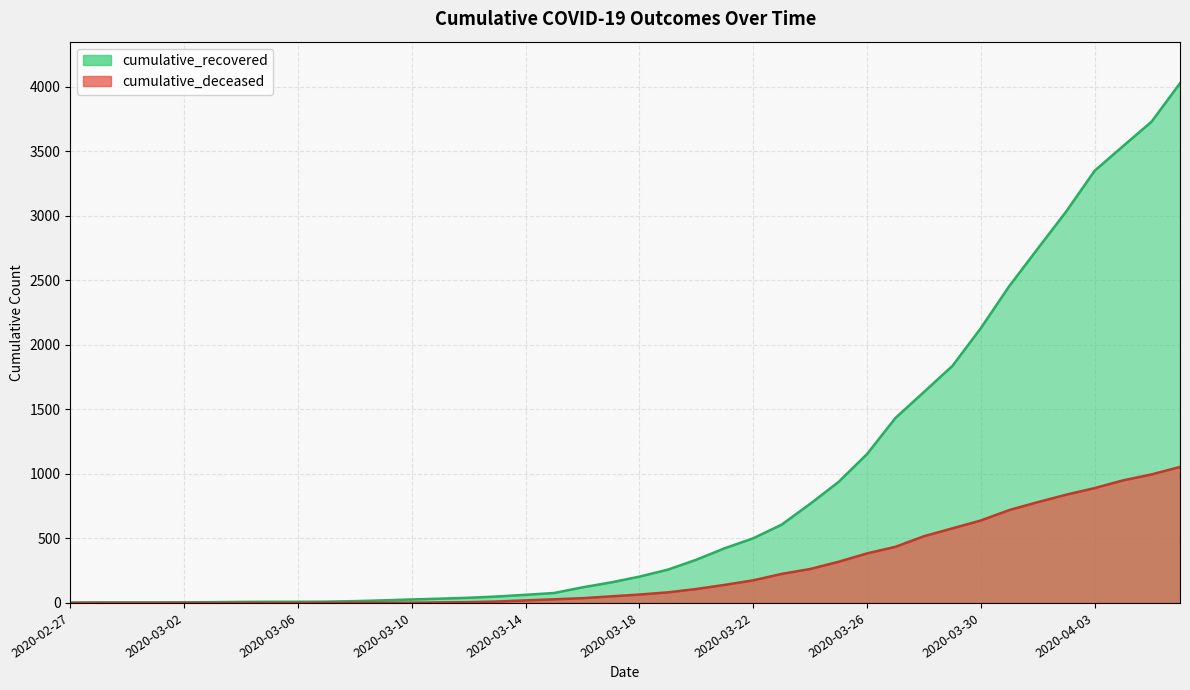

Between 2020-03-05 and 2020-04-05, which series saw the biggest shift?

cumulative_recovered